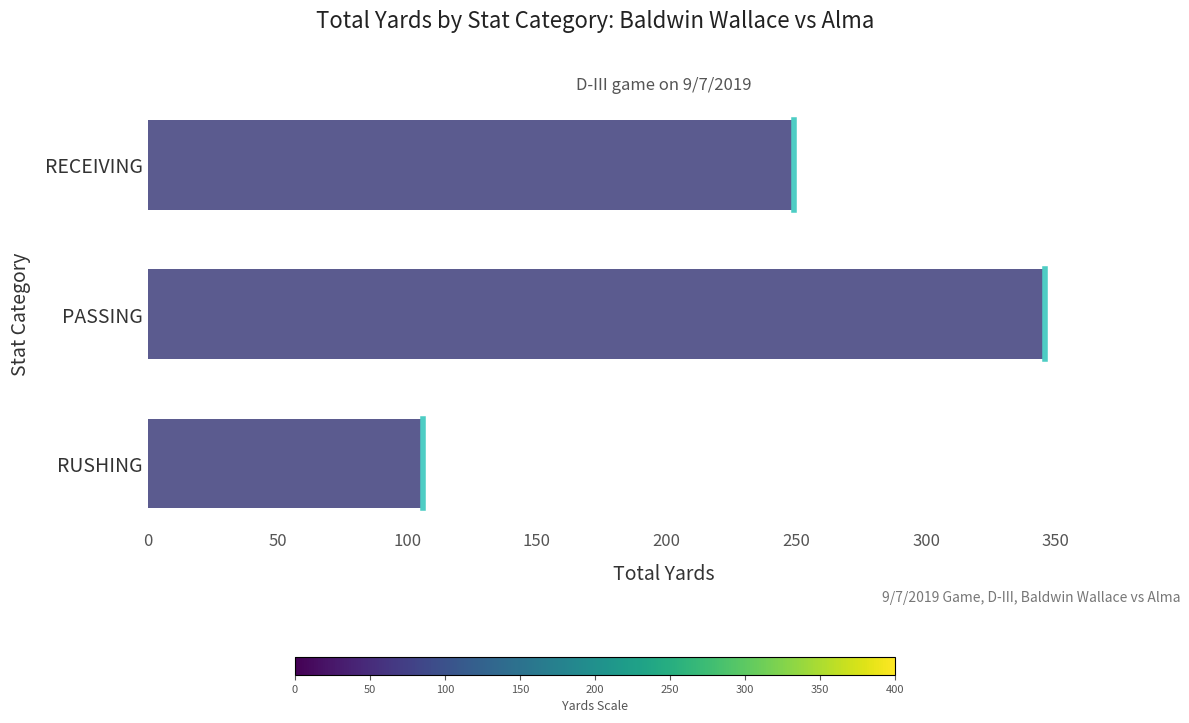

Between PASSING and RUSHING, which is larger?

PASSING